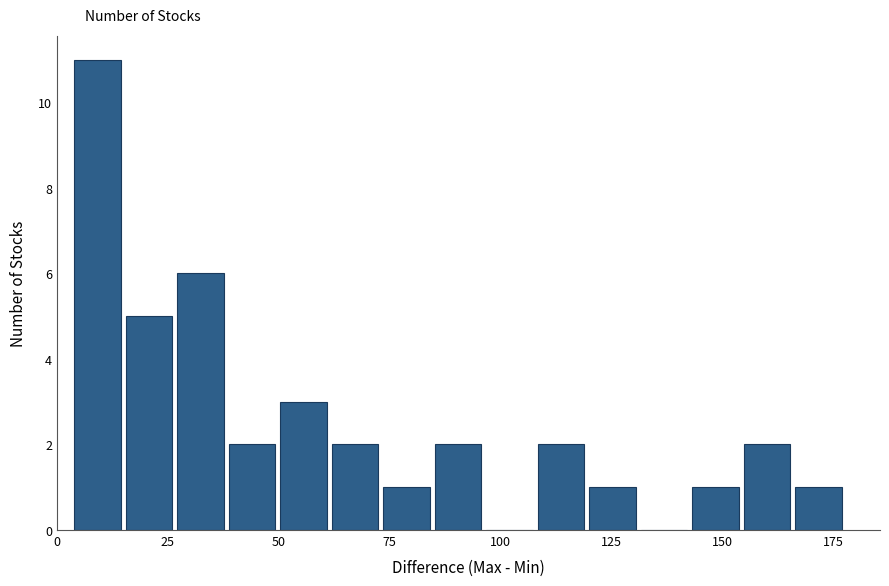

Read against the x-axis, roughly where is the centre of the tallest bar?

10